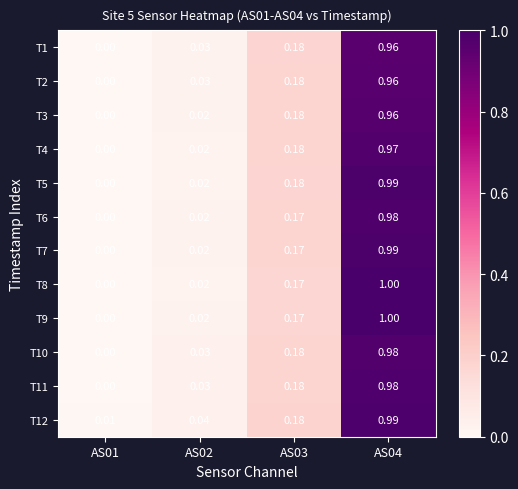

Is the value of T8 at AS04 greater than the value of T12 at AS02?

Yes